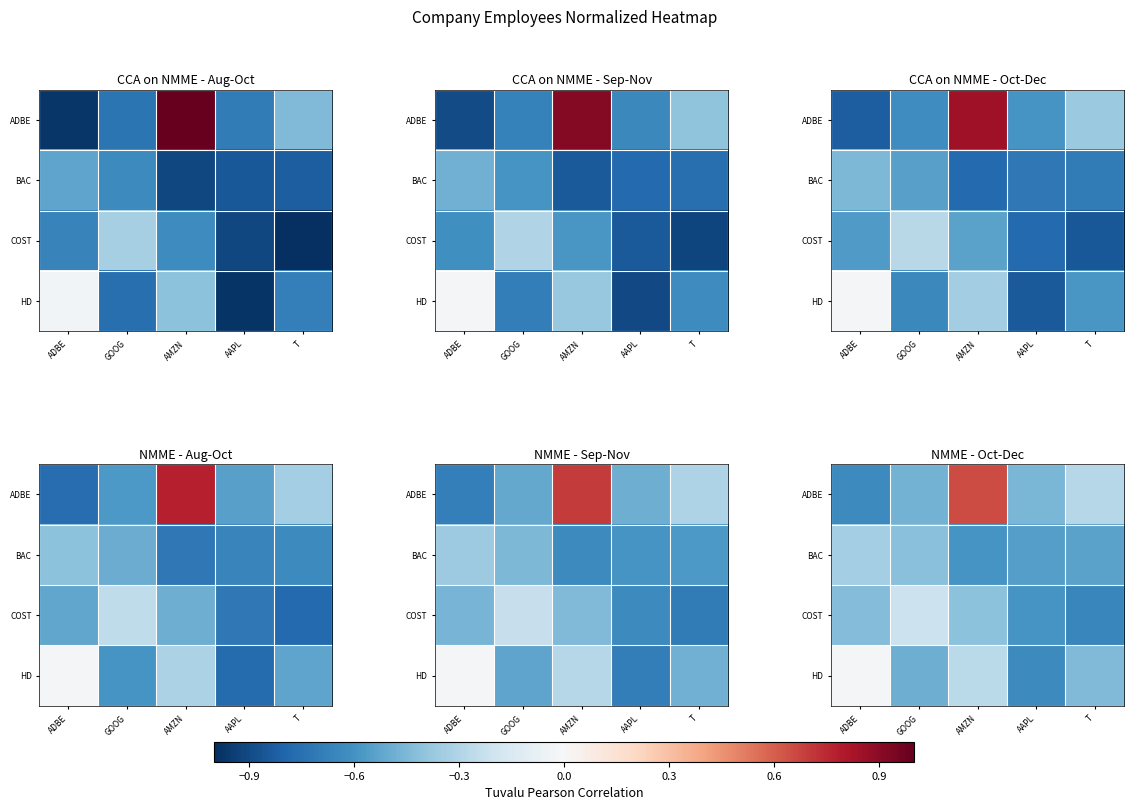

Which series has the largest range (max minus min)?

ADBE